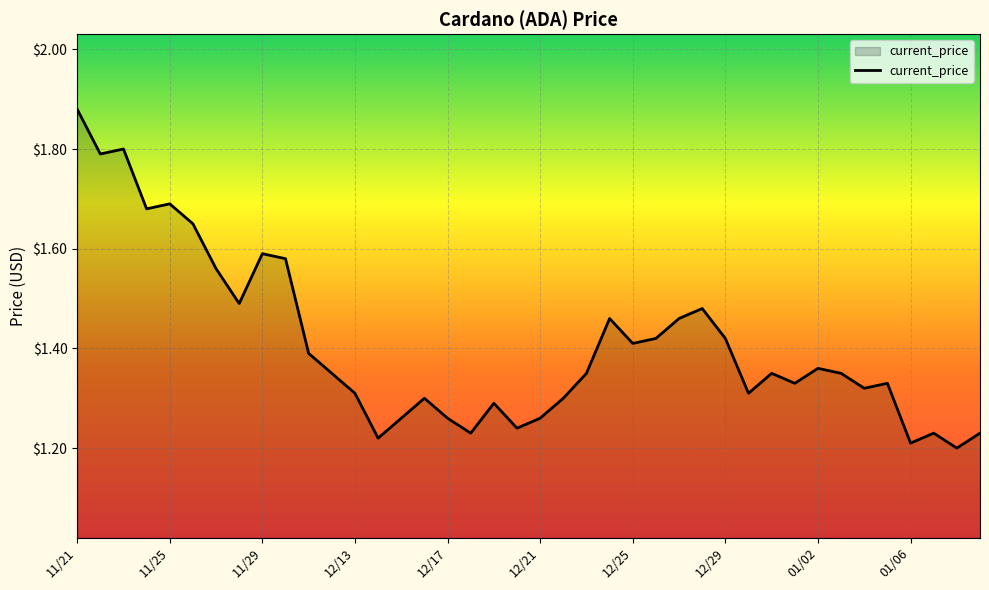

What is the difference between the maximum and minimum values?

0.7